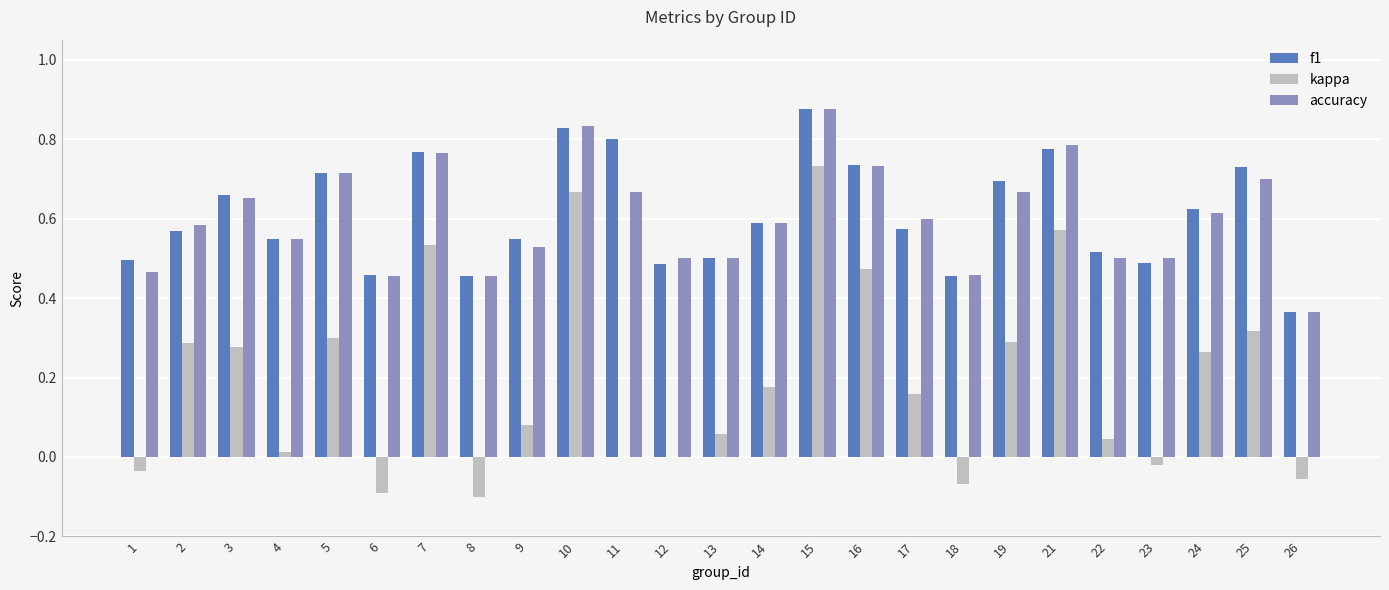

Between 3 and 25, which series saw the biggest shift?

f1